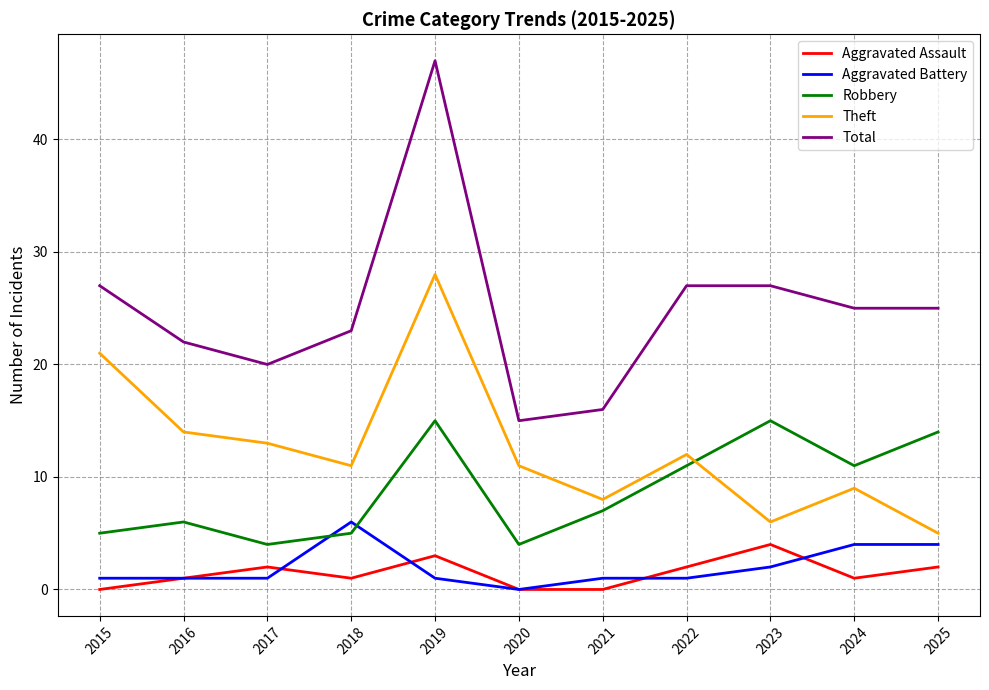

Which series changed the most between 2021 and 2024?

Total